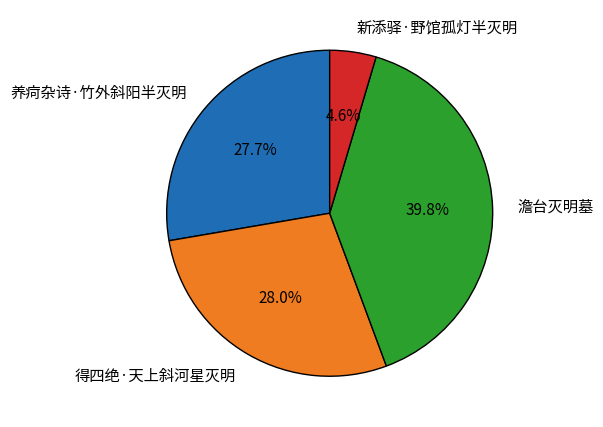

Between 新添驿·野馆孤灯半灭明 and 澹台灭明墓, which is larger?

澹台灭明墓